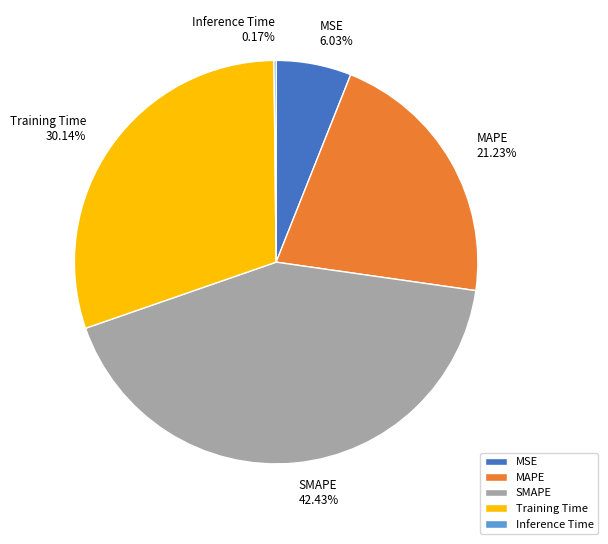

Is the sum of Training Time 30.14% and MSE 6.03% greater than half?

No